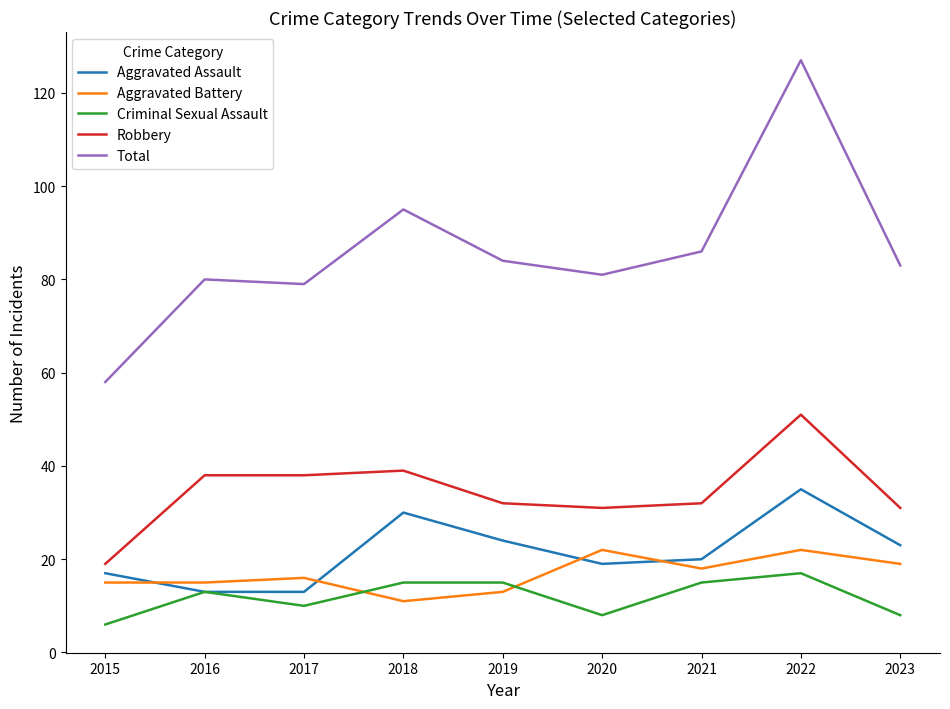

What is the lowest value of the Criminal Sexual Assault series?

6